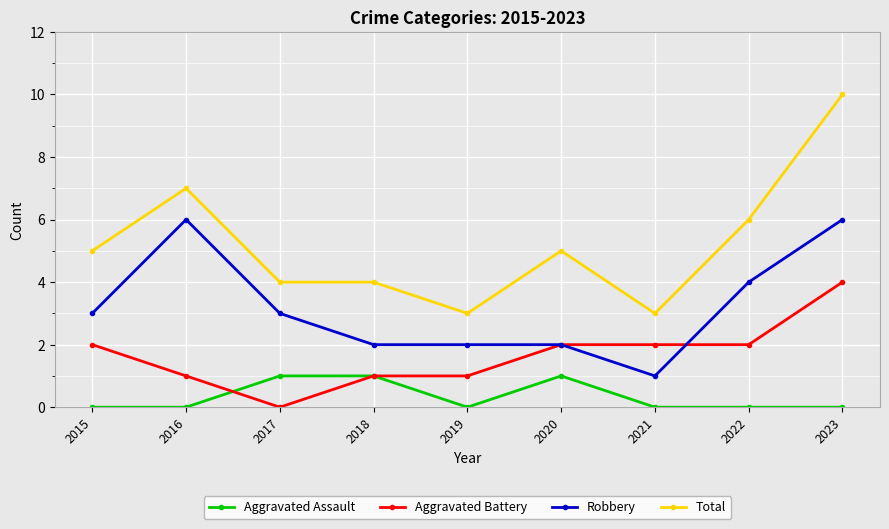

What is the sum of all Robbery values?

29